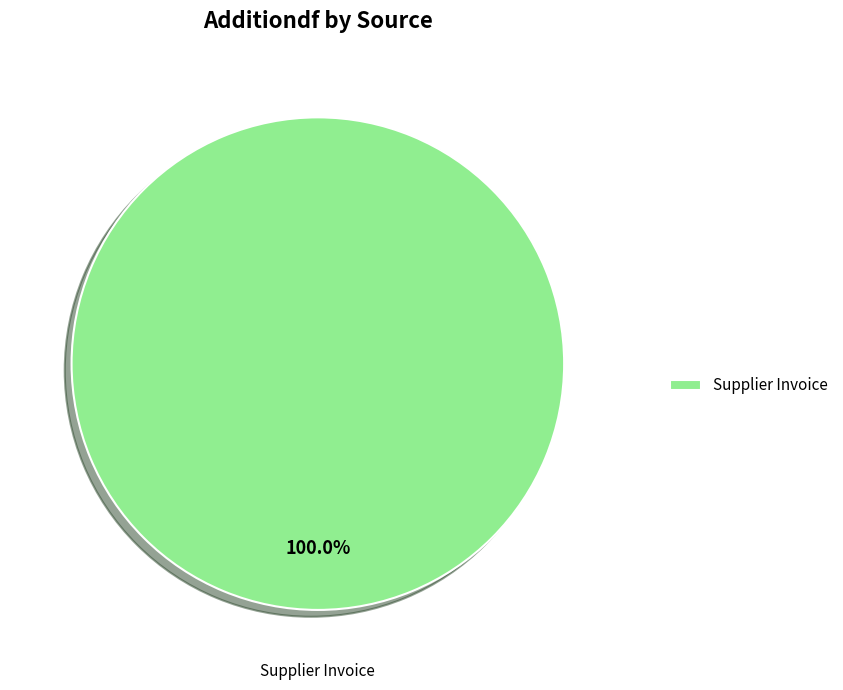

Does any single category account for the majority?

Yes